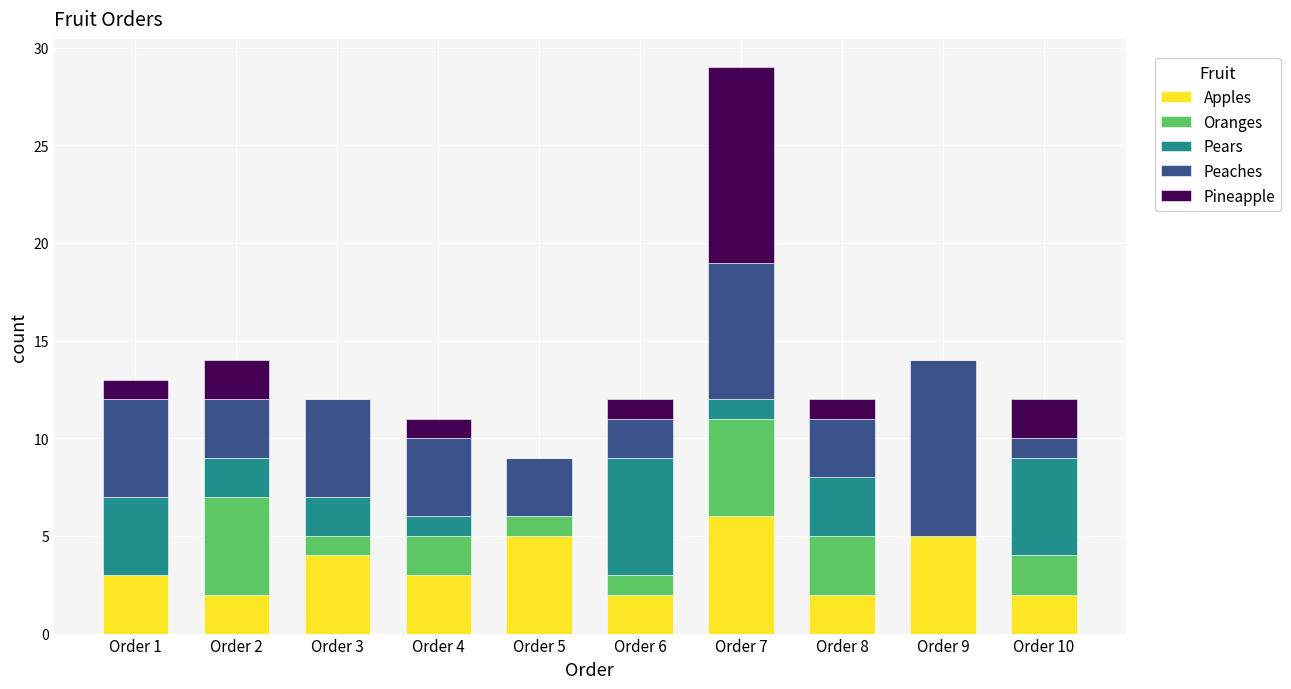

At which category is the sum across all series the highest?

Order 7